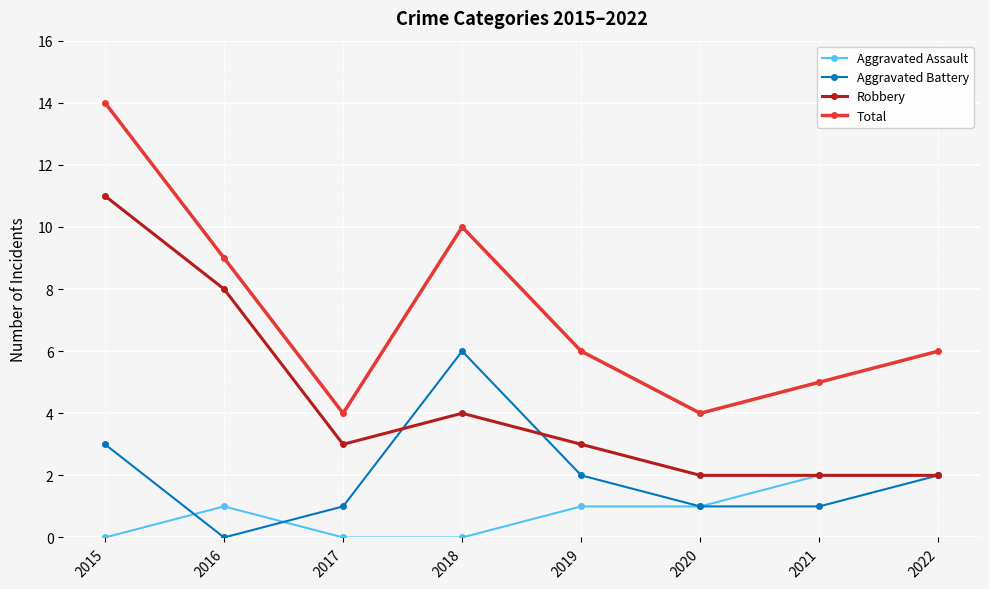

At which category is the sum across all series the highest?

2015